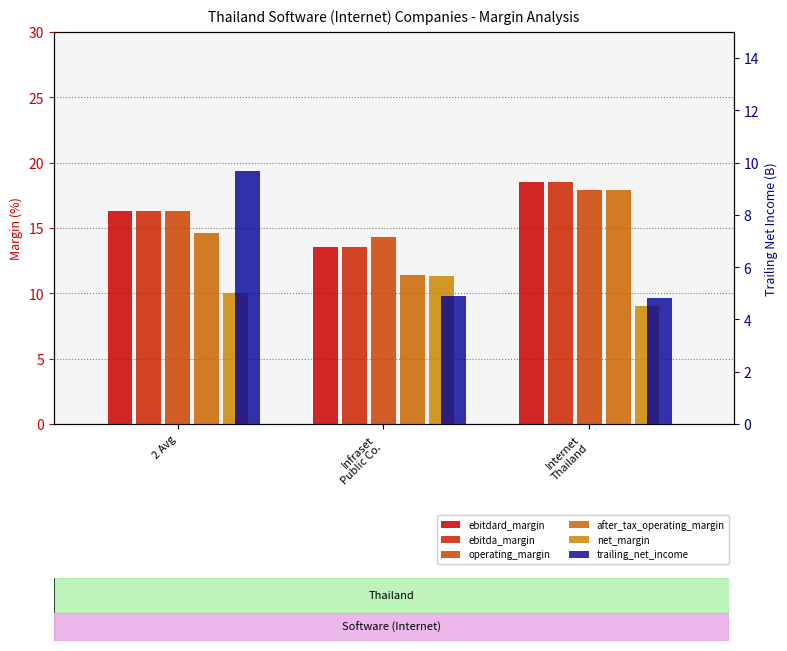

The net_margin series shows 10.1 at 2 Avg. True or false?

True